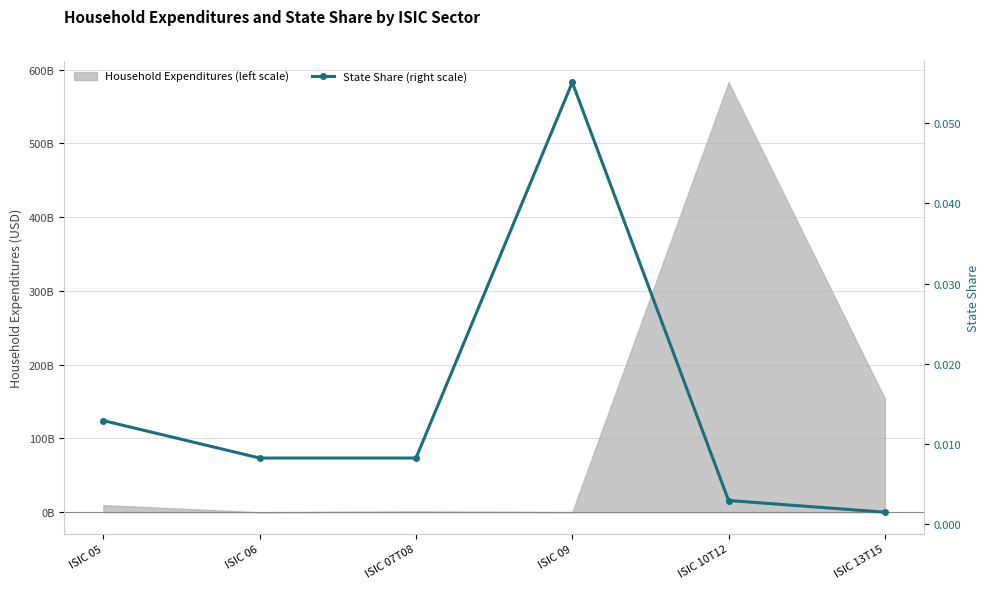

The chart shows a value of 0.0 at ISIC 05. True or false?

True